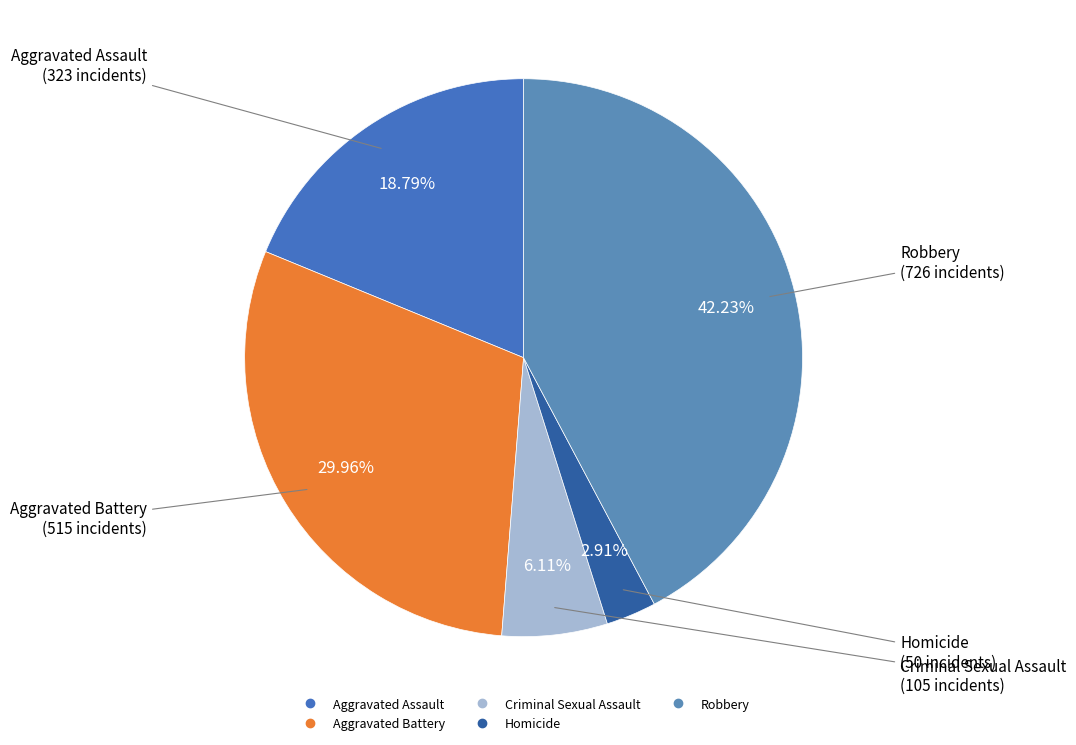

What is the smallest slice in the pie chart?

Homicide